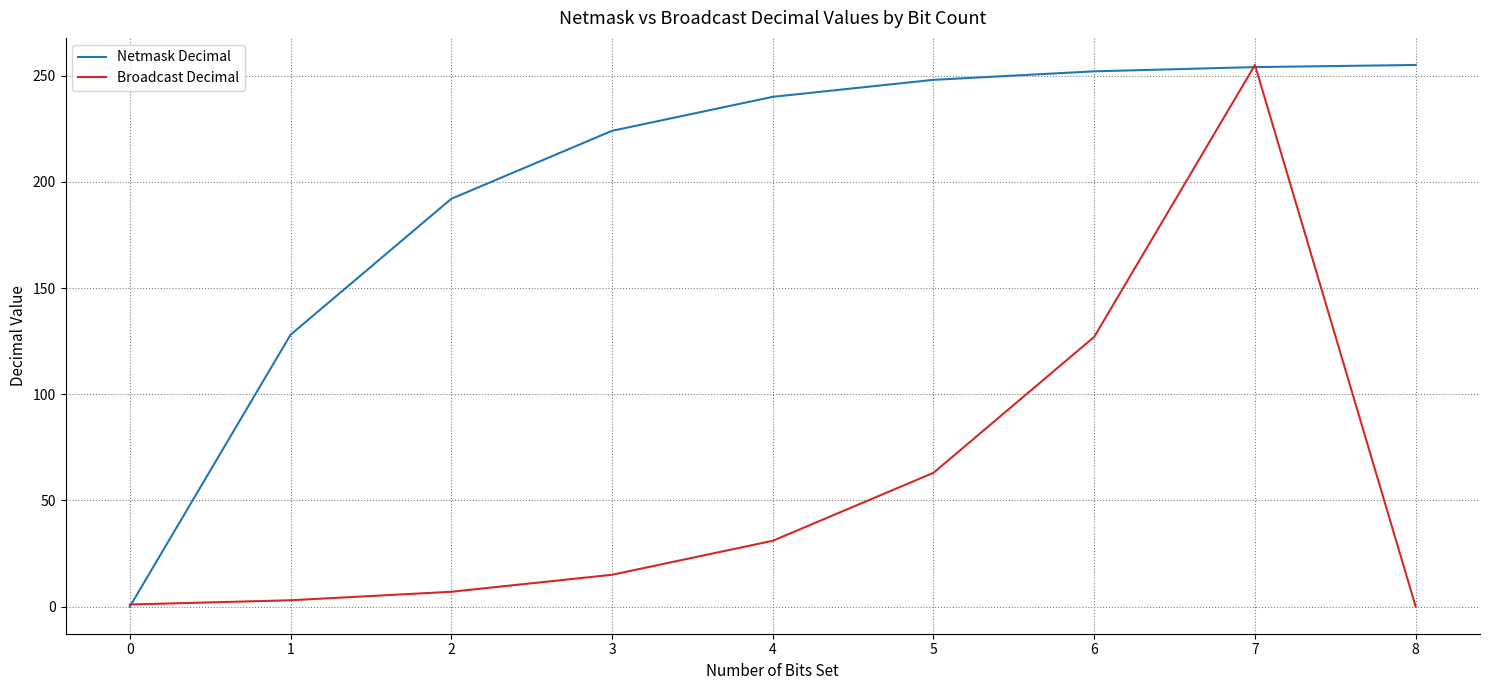

At 6, list the series in order from largest to smallest.

Netmask Decimal, Broadcast Decimal